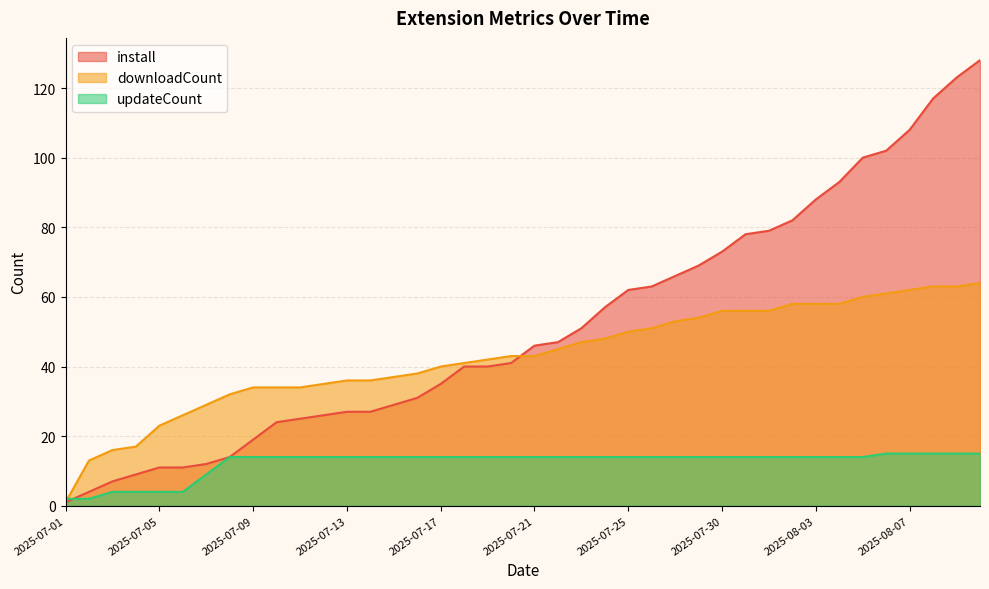

How many data points in updateCount are above 14?

5